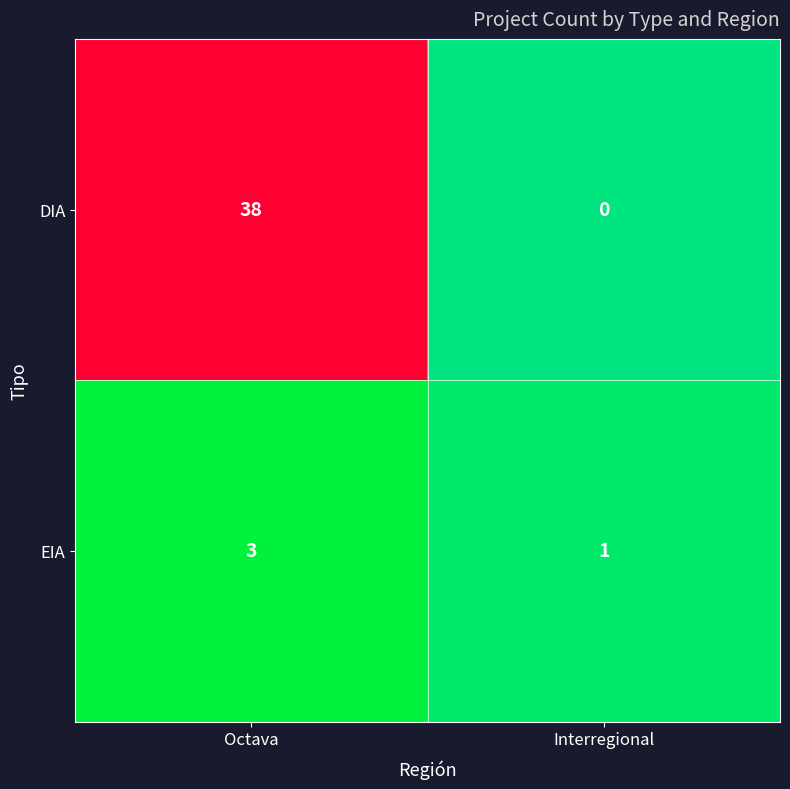

At which category is the sum across all series the highest?

Octava